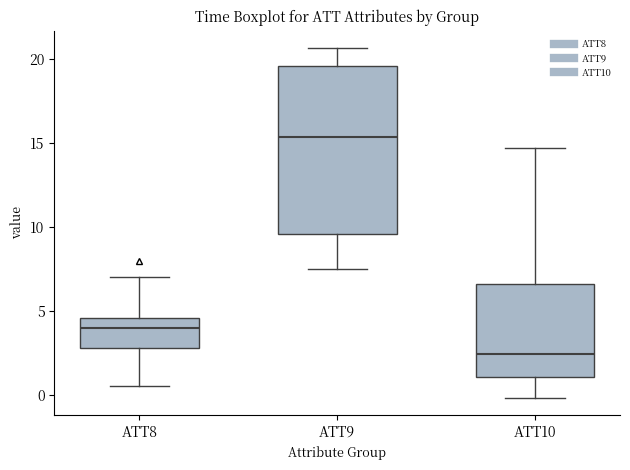

Comparing the boxes themselves (not the whiskers), which one is the tallest?

ATT9